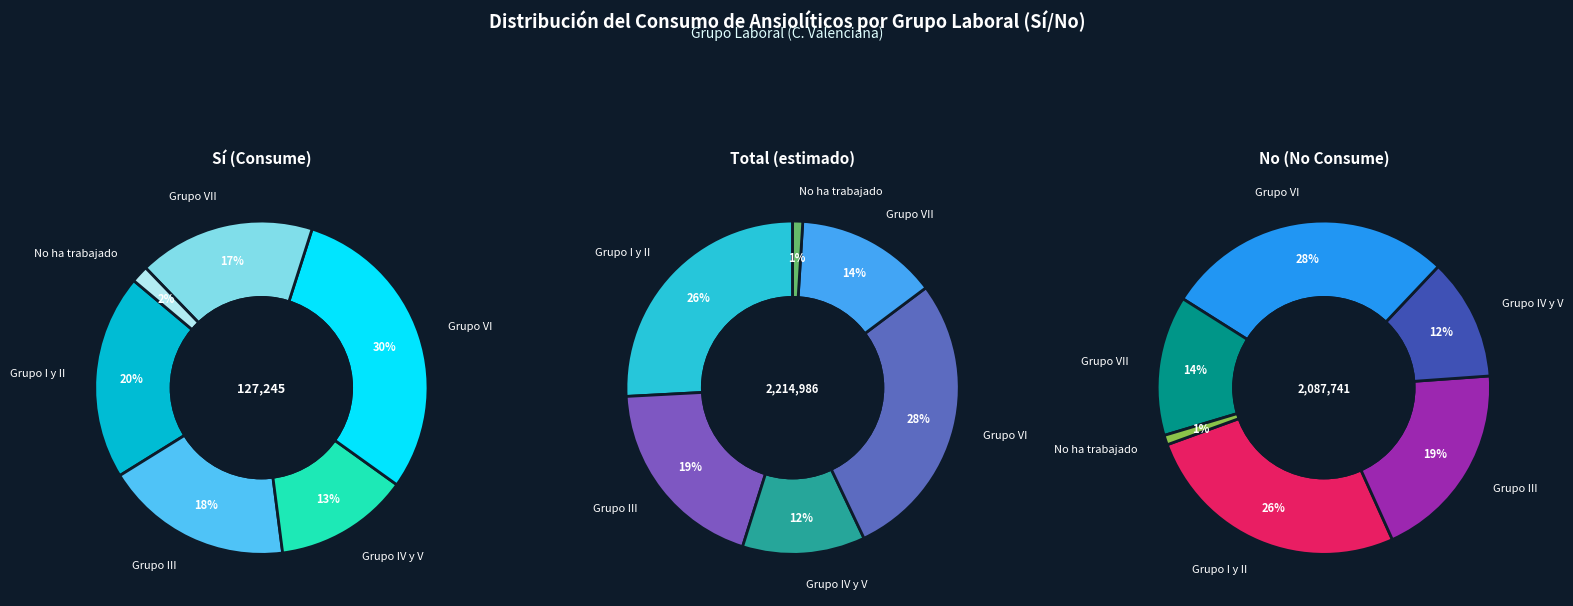

Does Grupo VI represent more than half of the total?

No